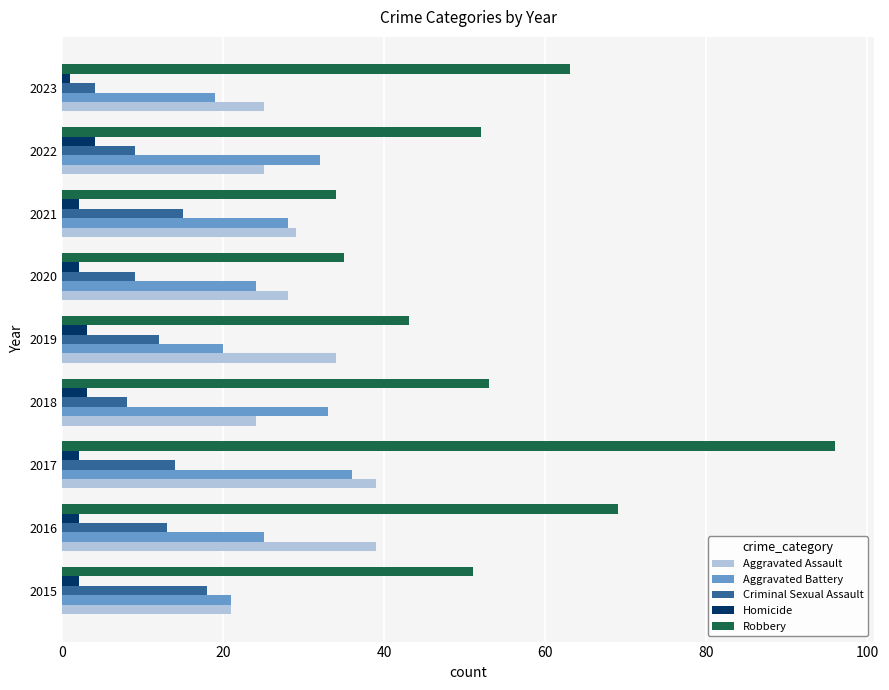

Rank the series by their maximum value, from lowest to highest.

Homicide, Criminal Sexual Assault, Aggravated Battery, Aggravated Assault, Robbery